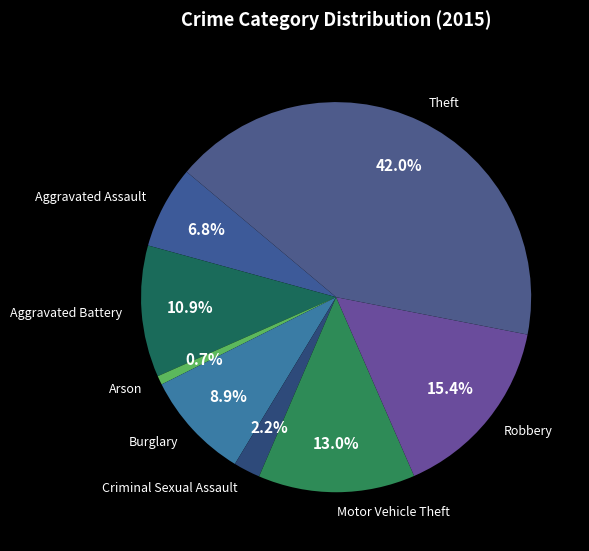

Is the sum of Burglary and Theft greater than half?

Yes